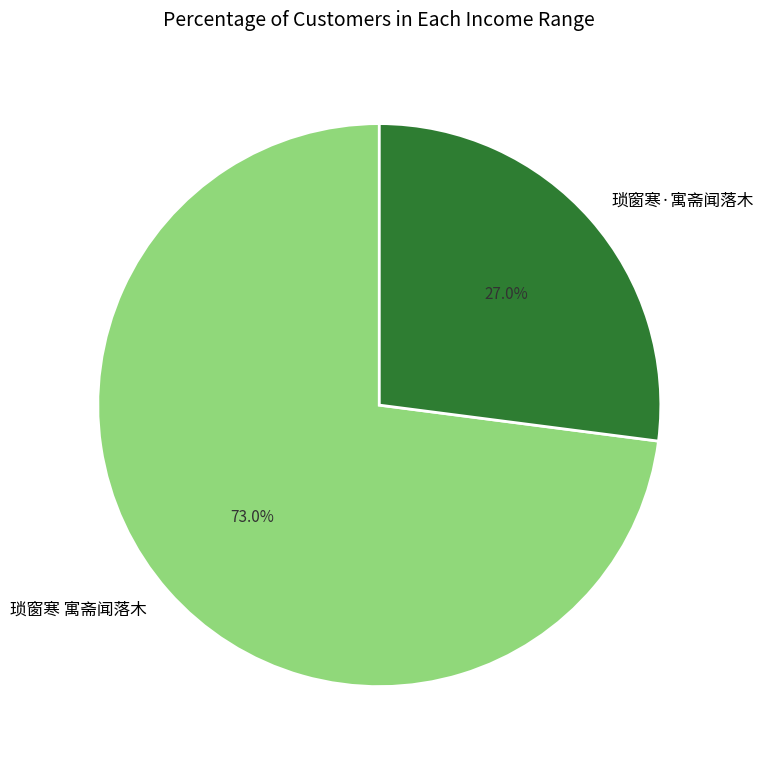

What is the ratio of the value at 琐窗寒 寓斋闻落木 to the value at 琐窗寒·寓斋闻落木?

2.7